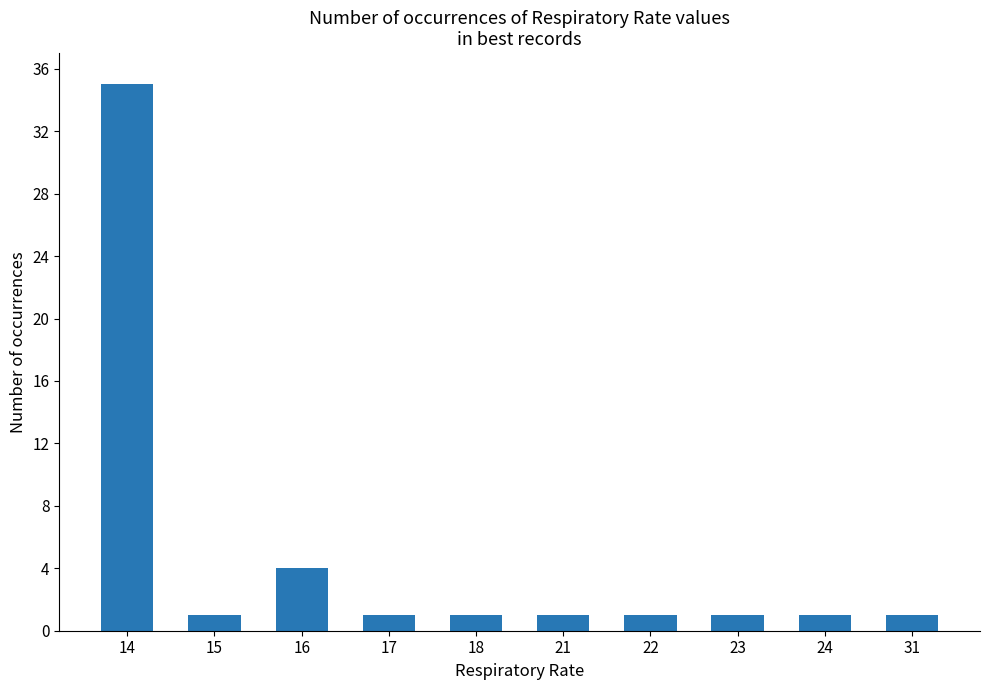

What is the value of the 8th bar from the left?

1